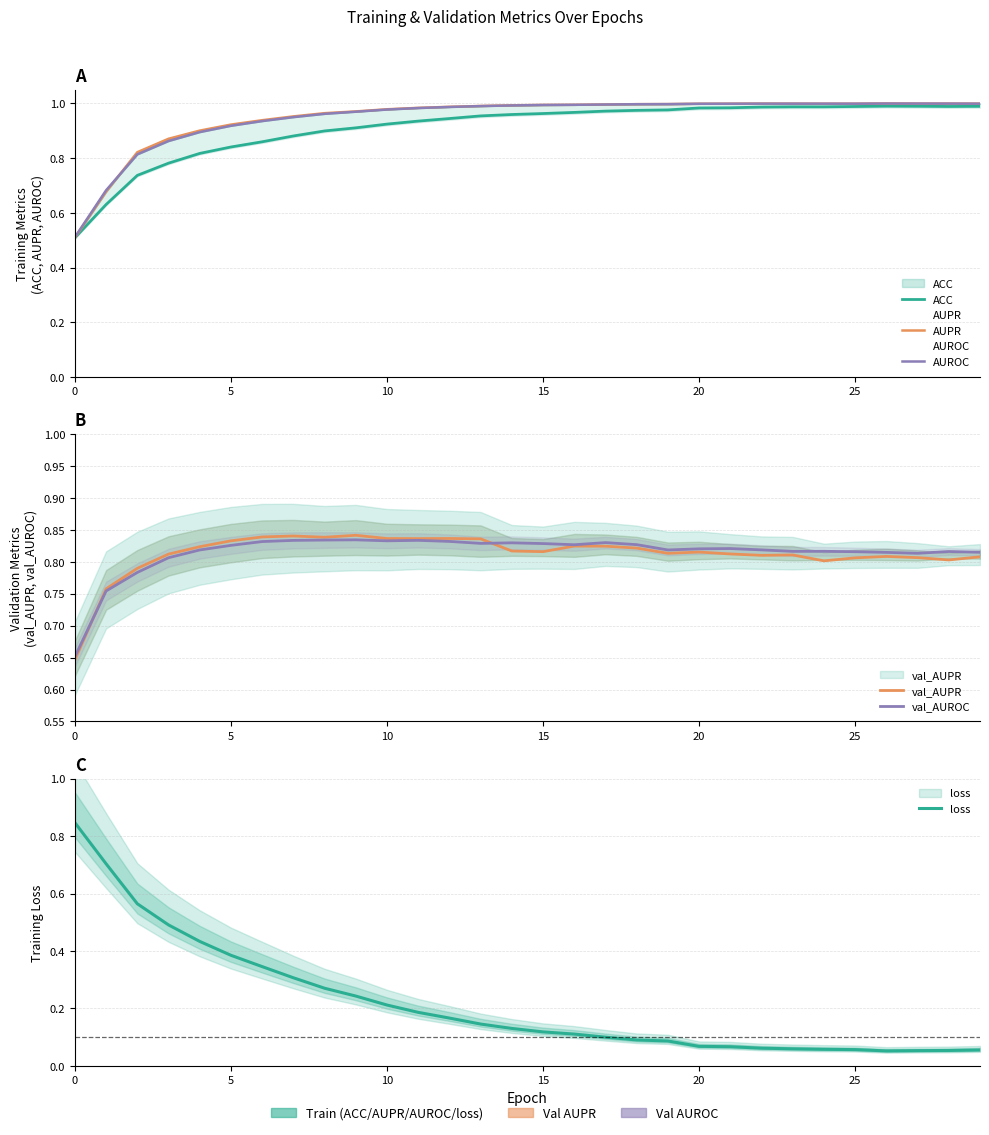

At which label does ACC reach its peak?

26